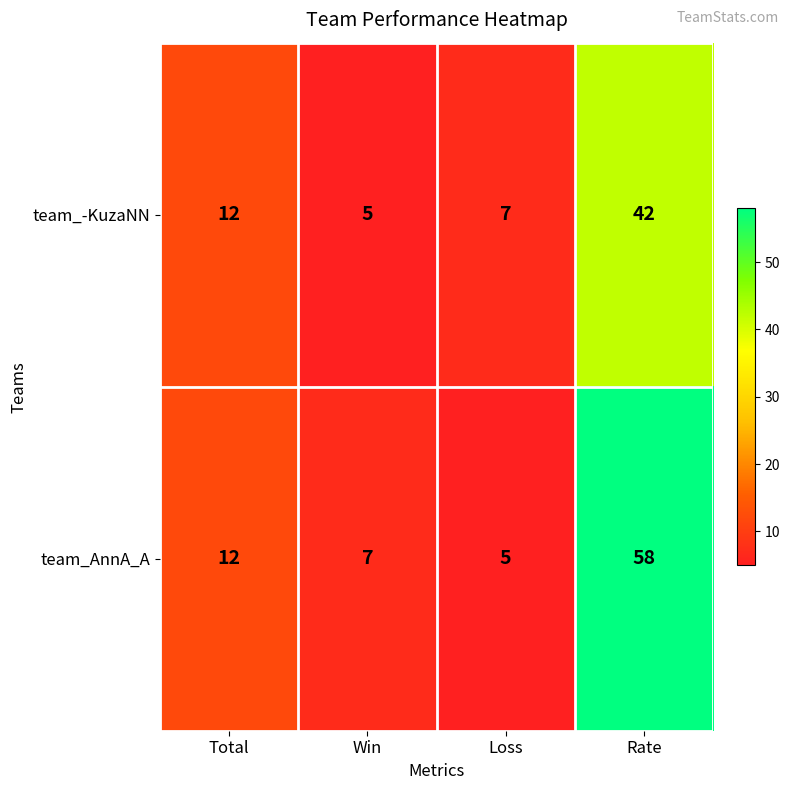

Reading right to left, what are all the values shown in this chart?

team_-KuzaNN: Rate=42	Loss=7	Win=5	Total=12
team_AnnA_A: Rate=58	Loss=5	Win=7	Total=12